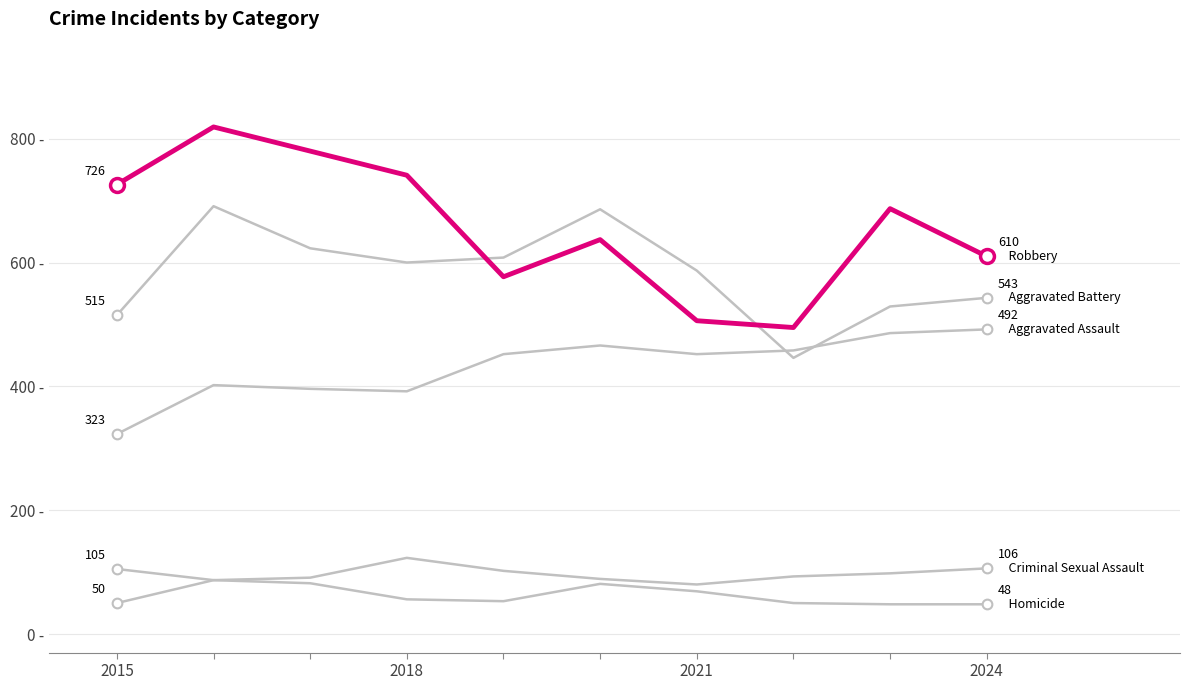

Does the chart have visible grid lines?

Yes